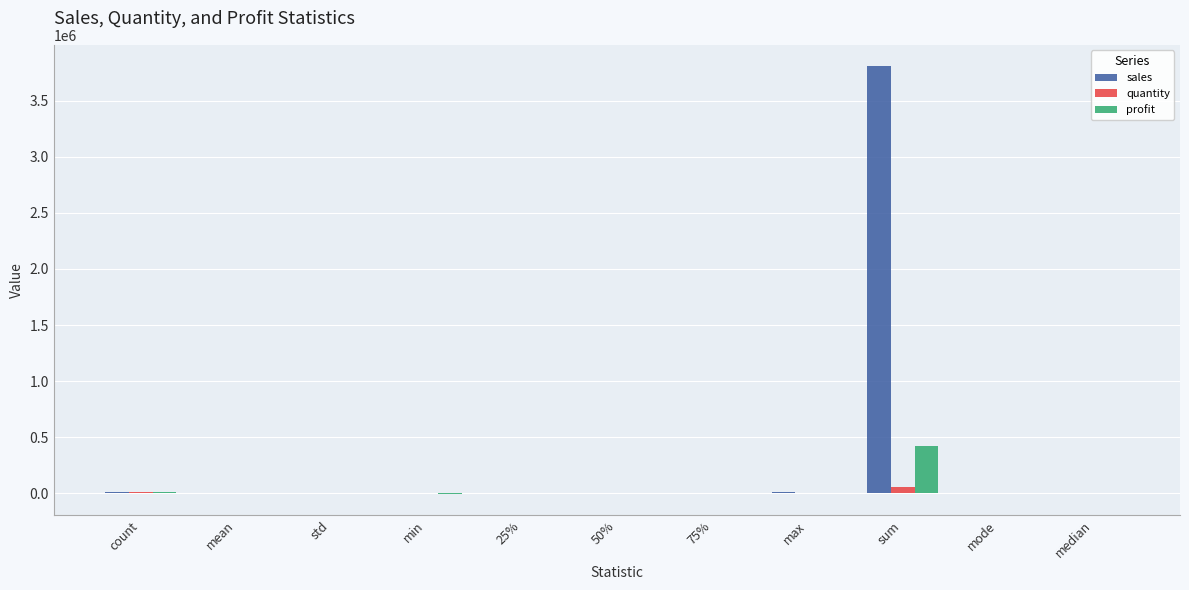

Count the number of categories in the chart.

11